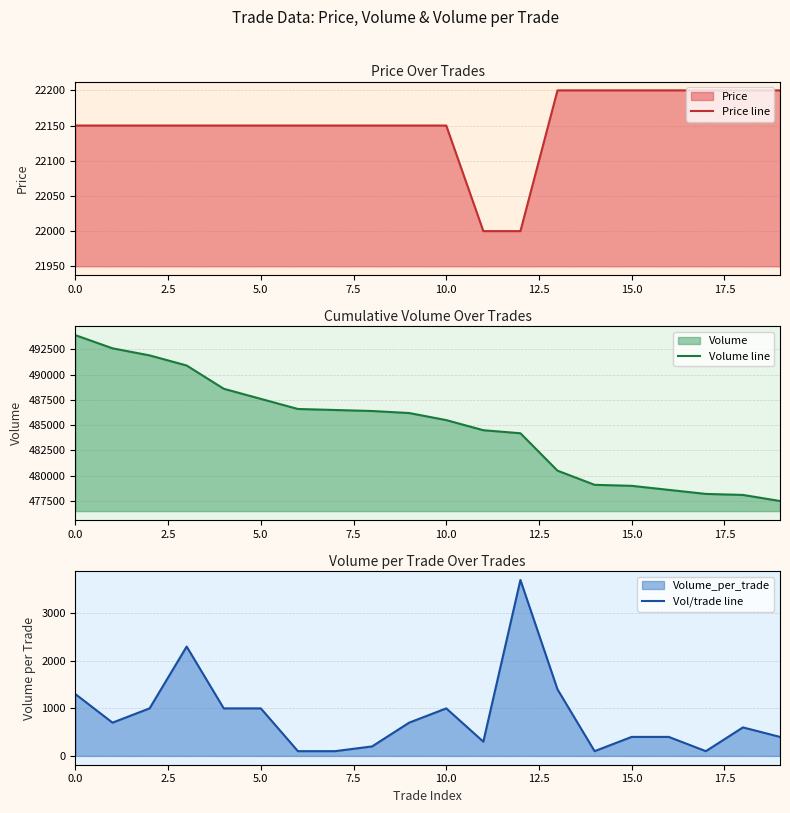

What is the value of the Vol/trade line point at the 18th from the left?

100